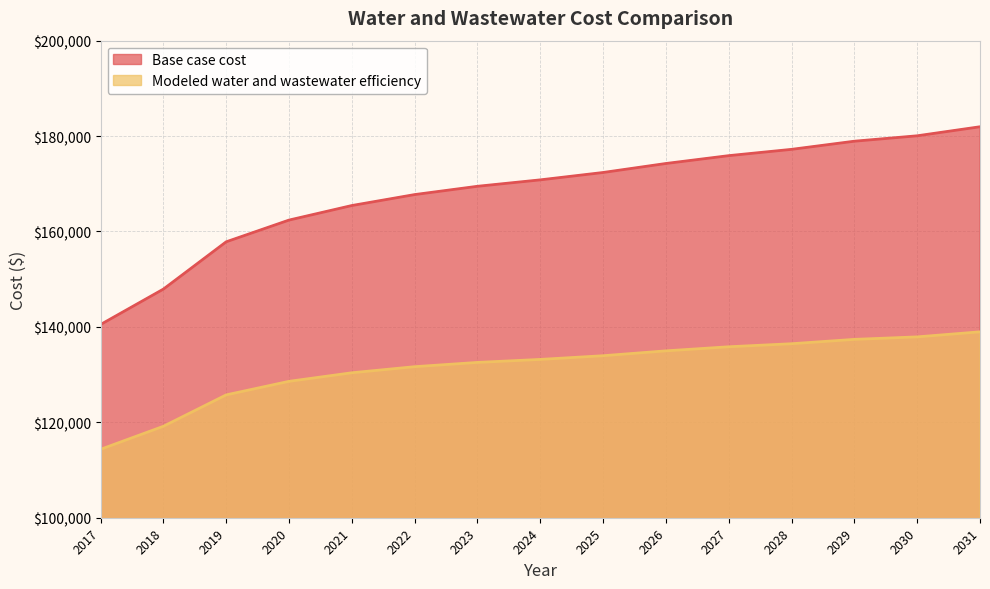

List the series in order of their overall mean, highest first.

Base case cost, Modeled water and wastewater efficiency